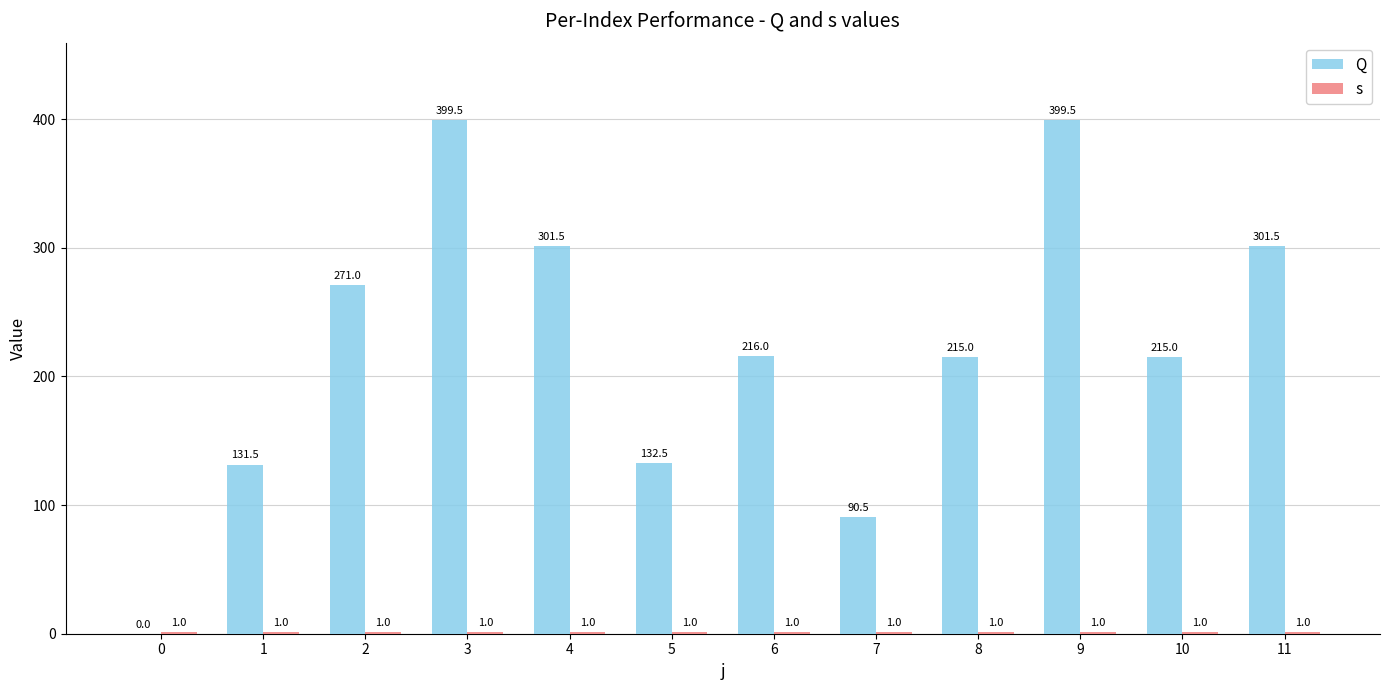

Is the value of Q at 2 greater than the value of s at 9?

Yes